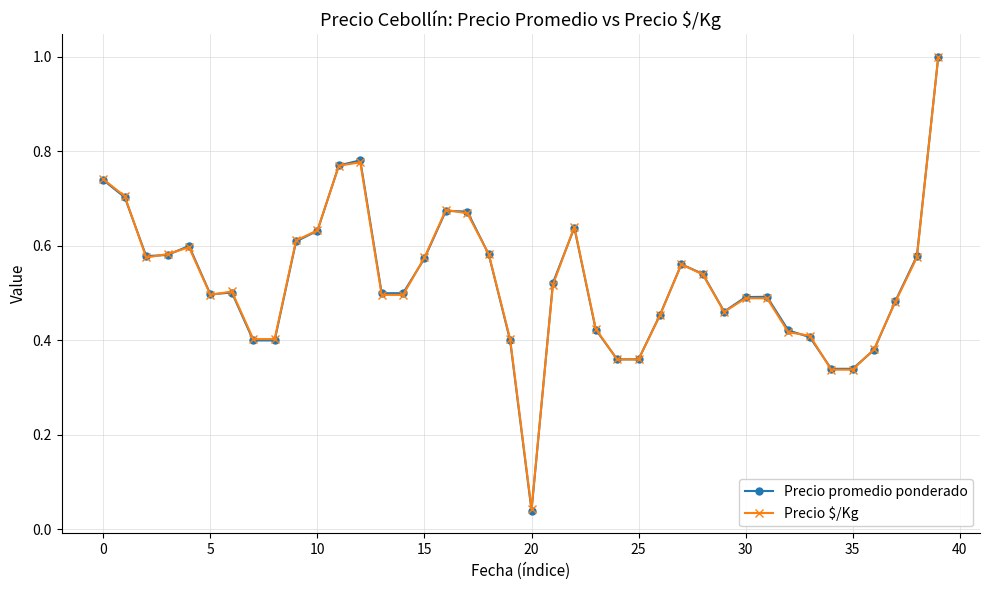

What is the maximum value for Precio $/Kg?

1.0